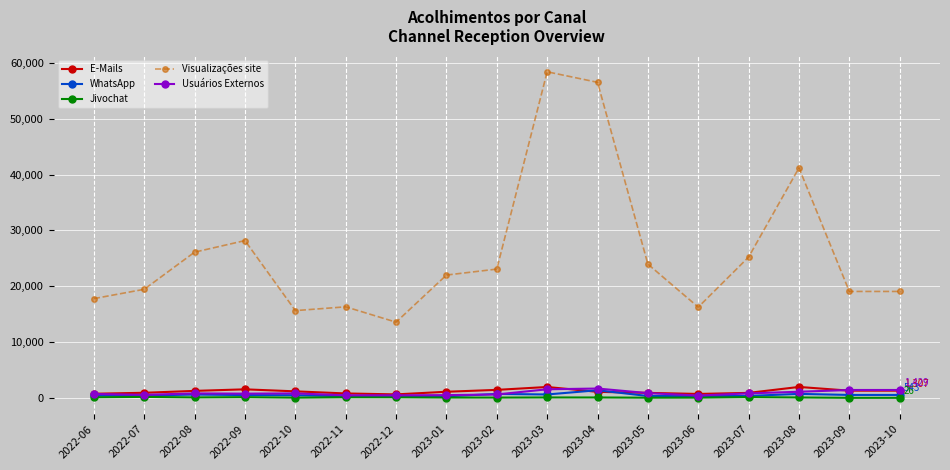

The value of Visualizações site at 2023-03 is 39705. True or false?

False